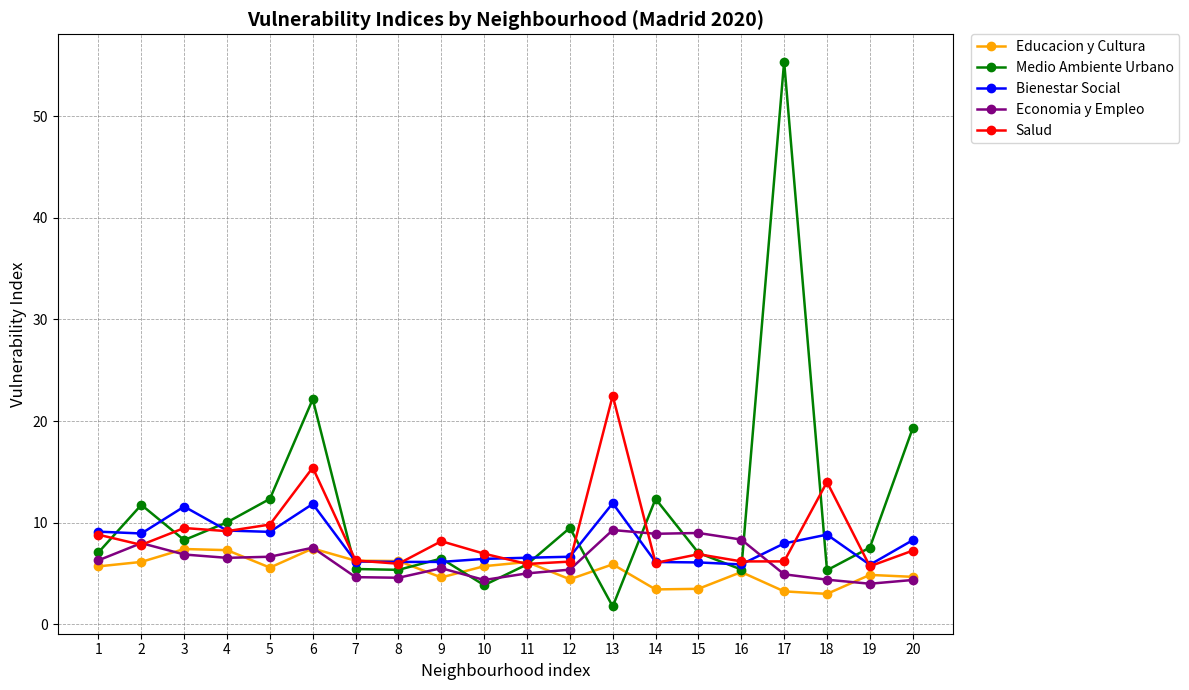

How many data points in Economia y Empleo are above 6?

10